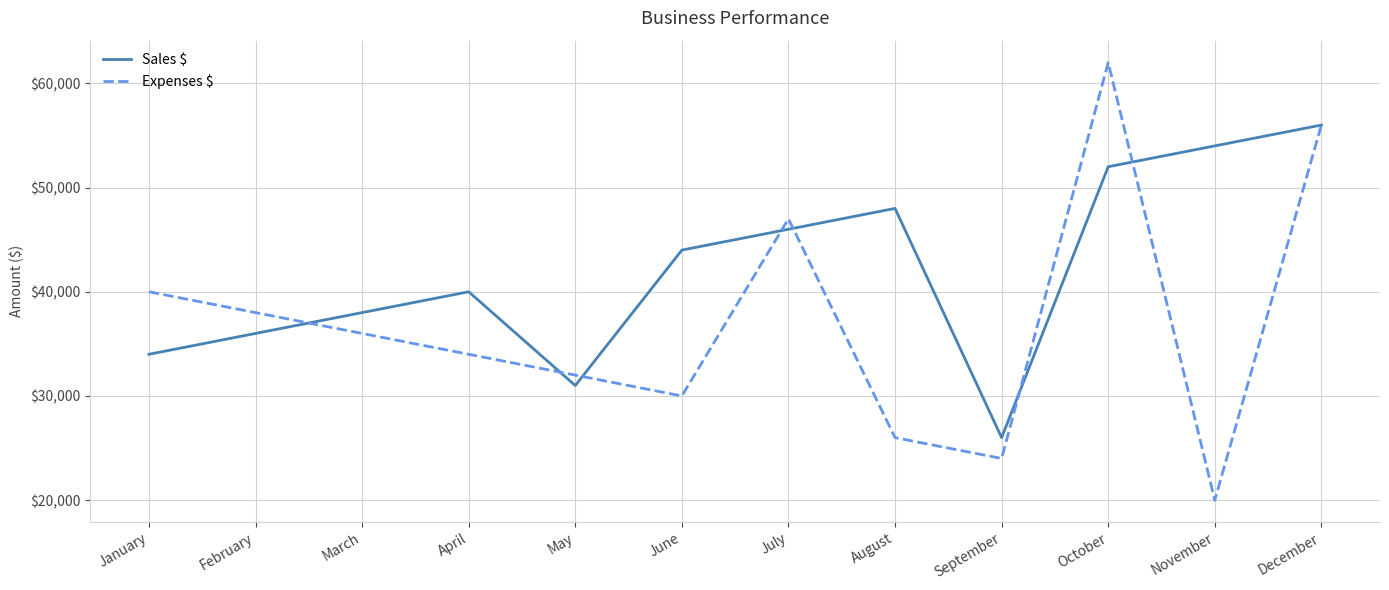

How many lines are shown in the chart?

2